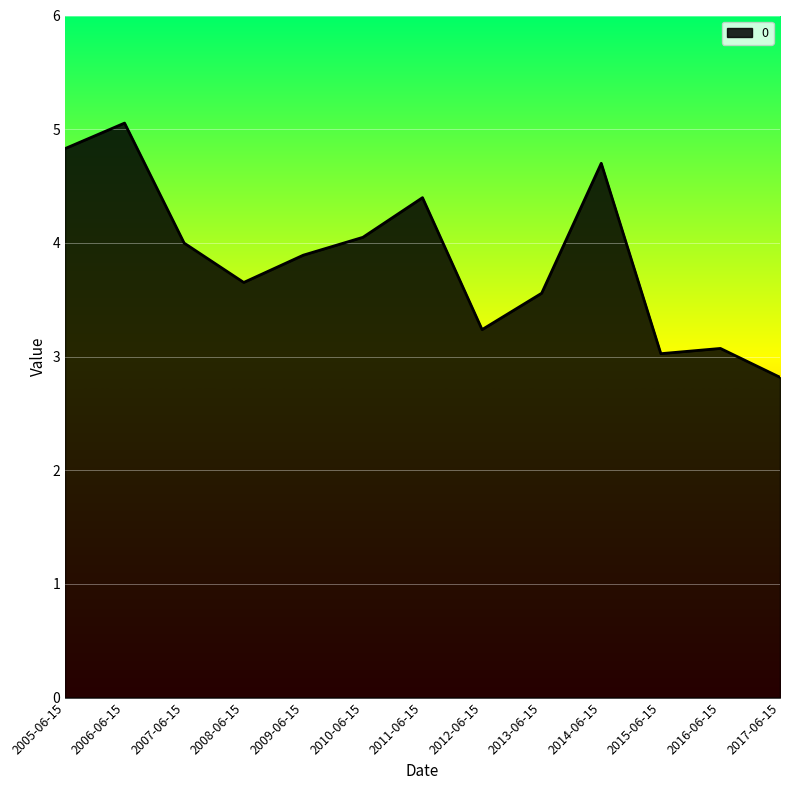

Between 2006-06-15 and 2014-06-15, which is larger?

2006-06-15